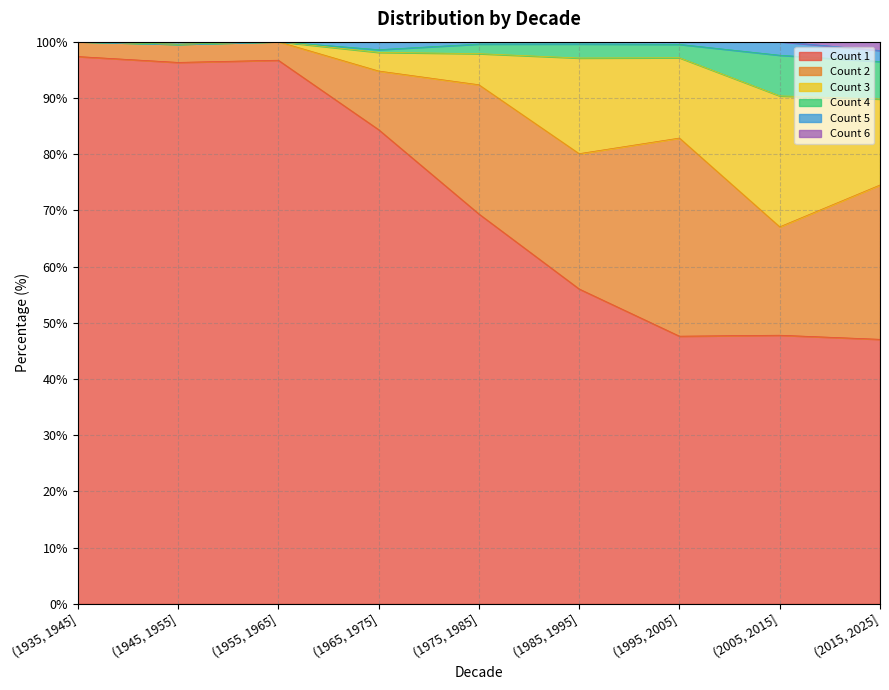

The Count 1 series shows 171.6 at (1935, 1945]. True or false?

False